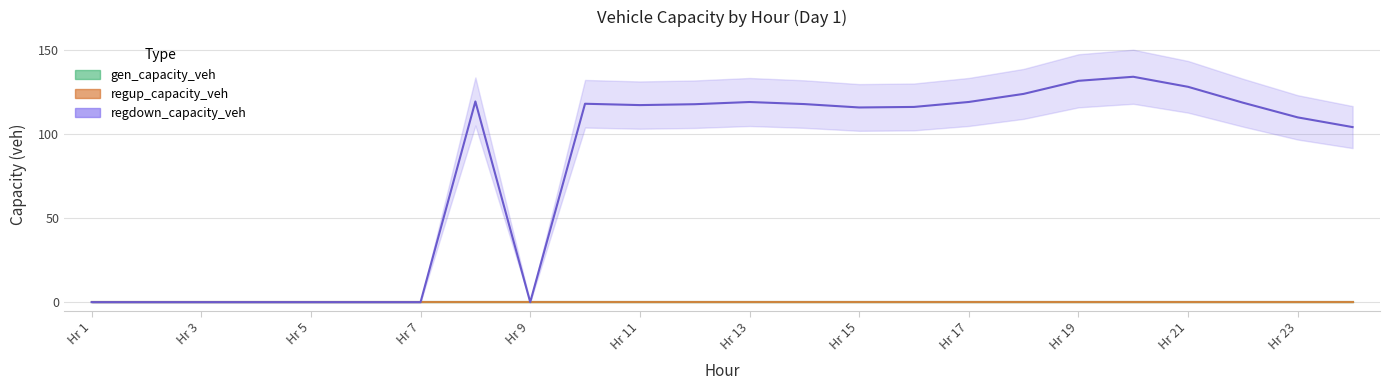

What is the difference between the maximum and minimum values in the regdown_capacity_veh series?

134.0